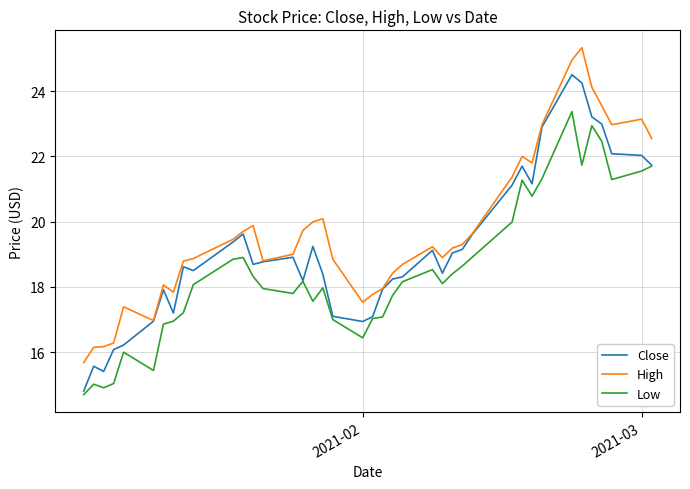

What is the maximum value shown in the chart?

25.3